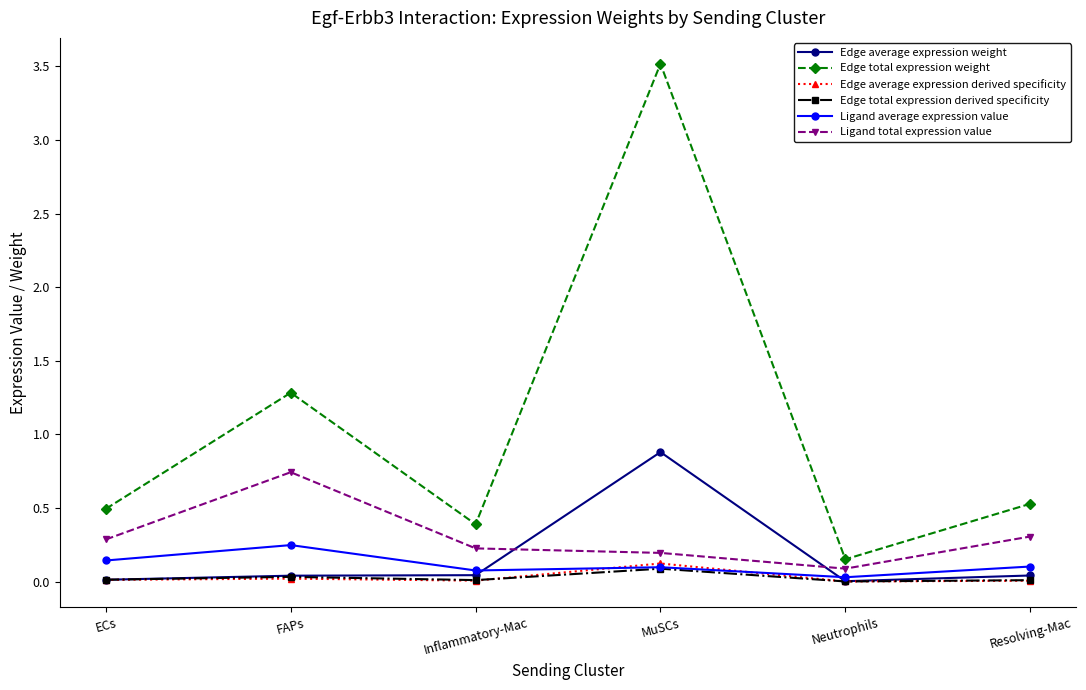

In Edge total expression derived specificity, how many points are lower than both neighbors (excluding endpoints)?

2